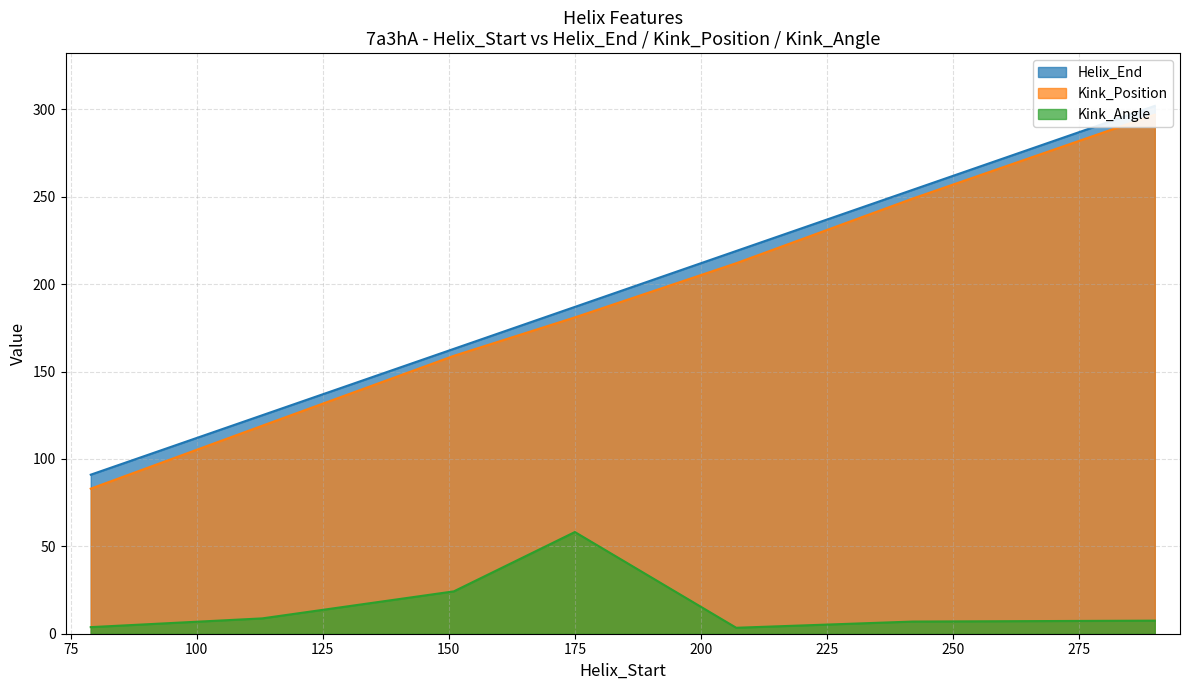

How many Kink_Position values are between 119 and 249?

5